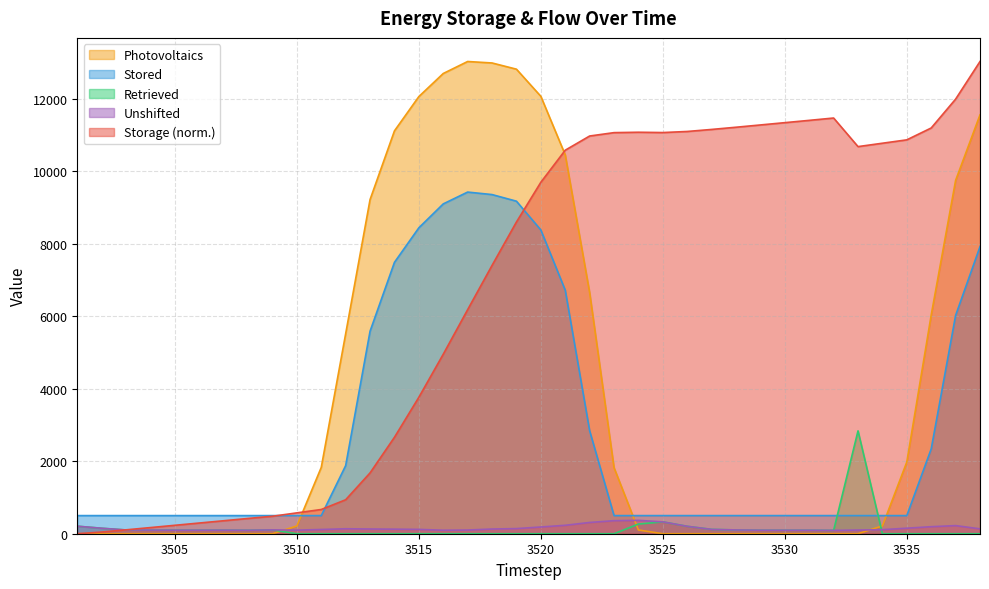

At which category does the chart reach its peak across all series?

3538